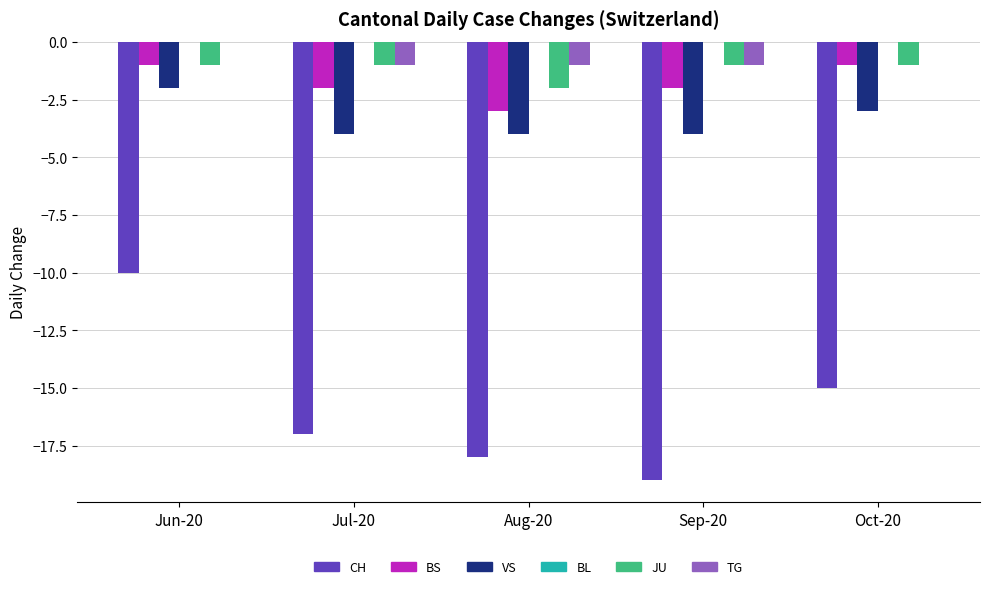

Which series changed the most between Jun-20 and Oct-20?

CH